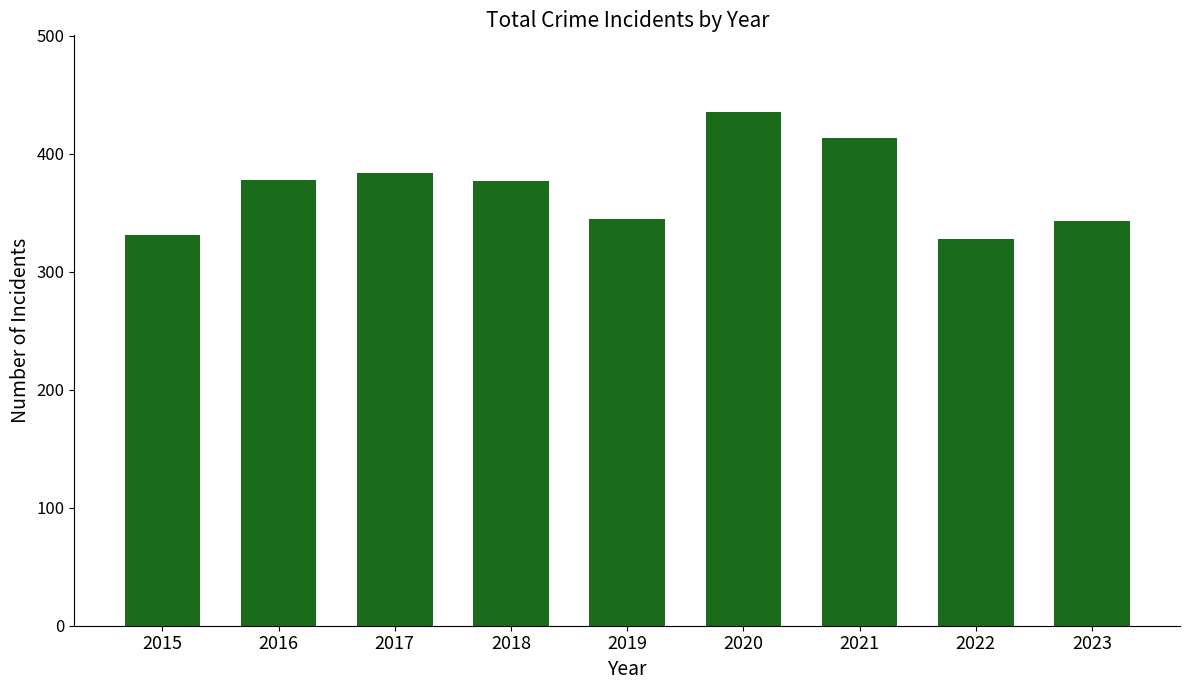

What is the value of the 7th bar from the left?

413